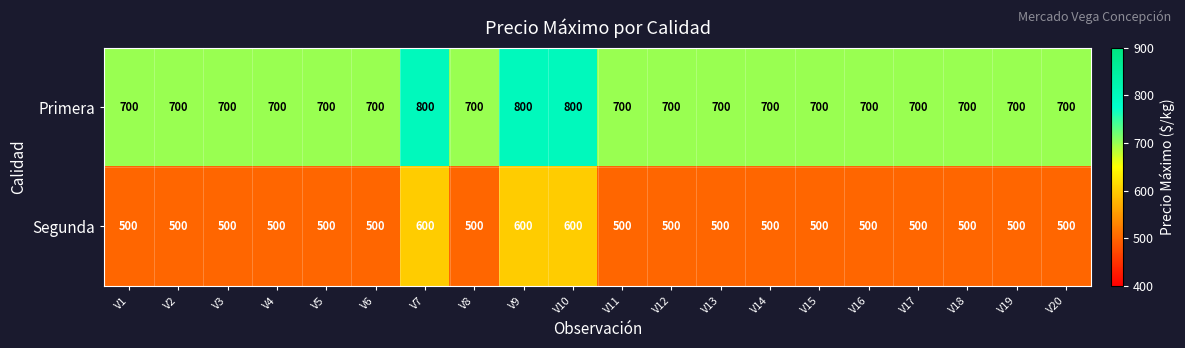

What is the total value across all series at V13?

1200